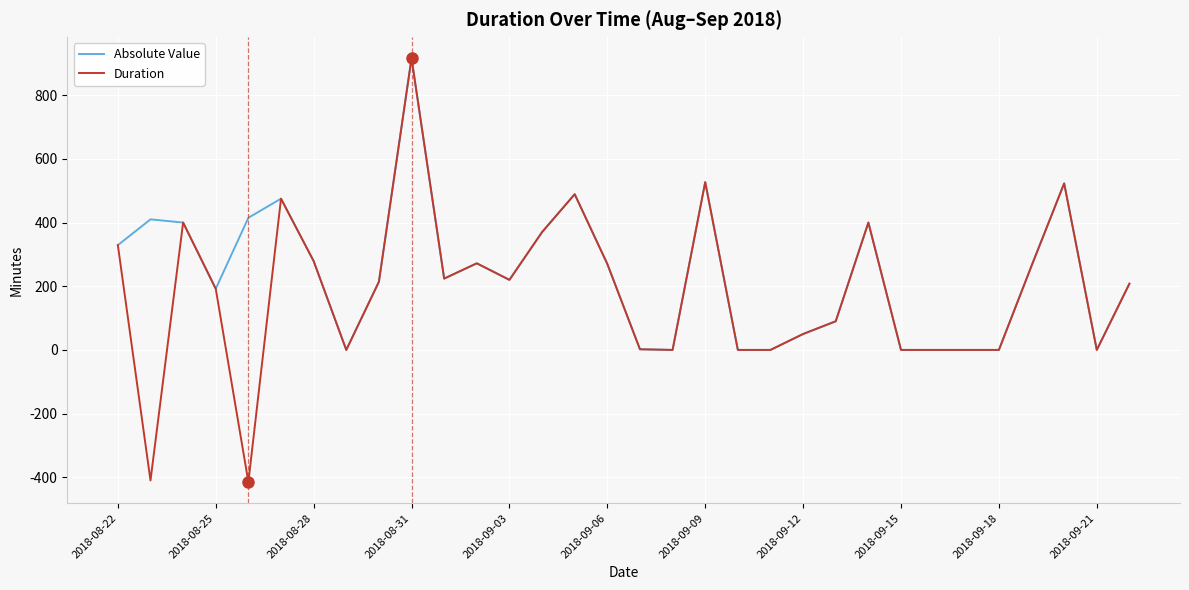

What is the maximum value for Duration?

916.0